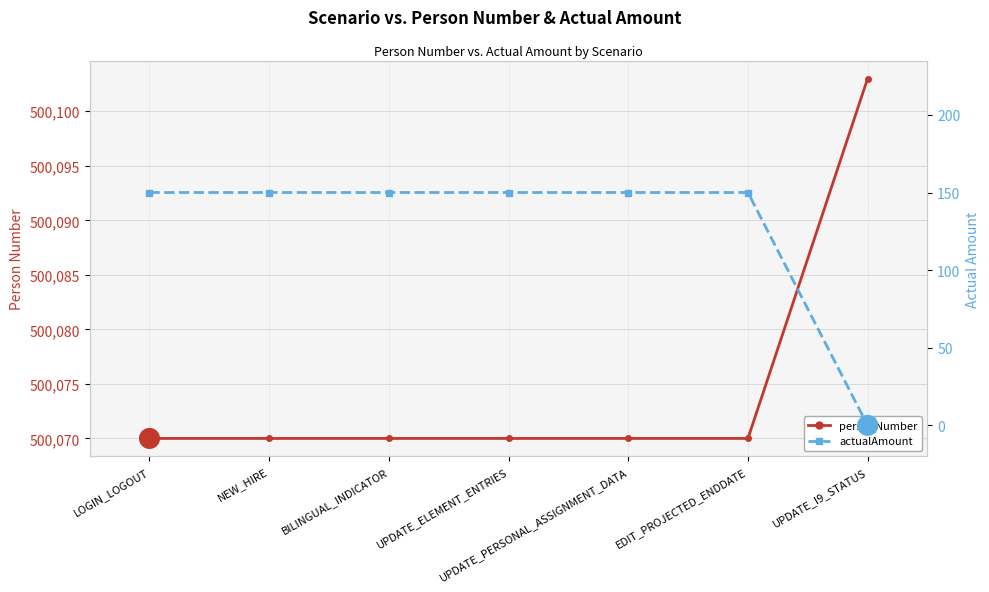

At which category is the sum across all series the highest?

LOGIN_LOGOUT